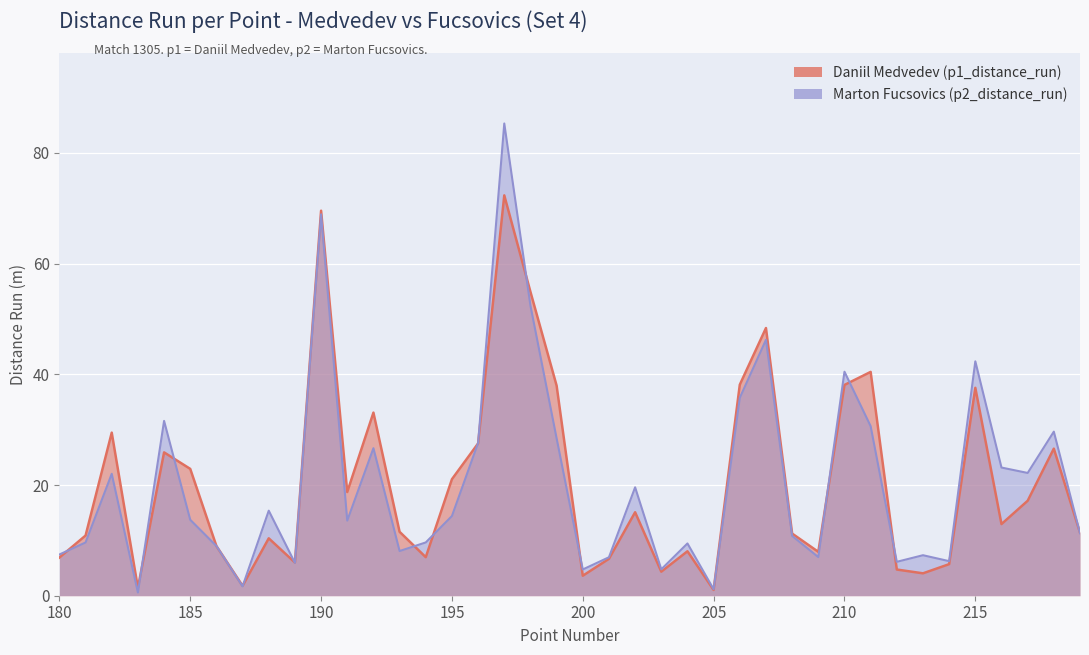

Which category has the highest value in the p1_distance_run series?

197